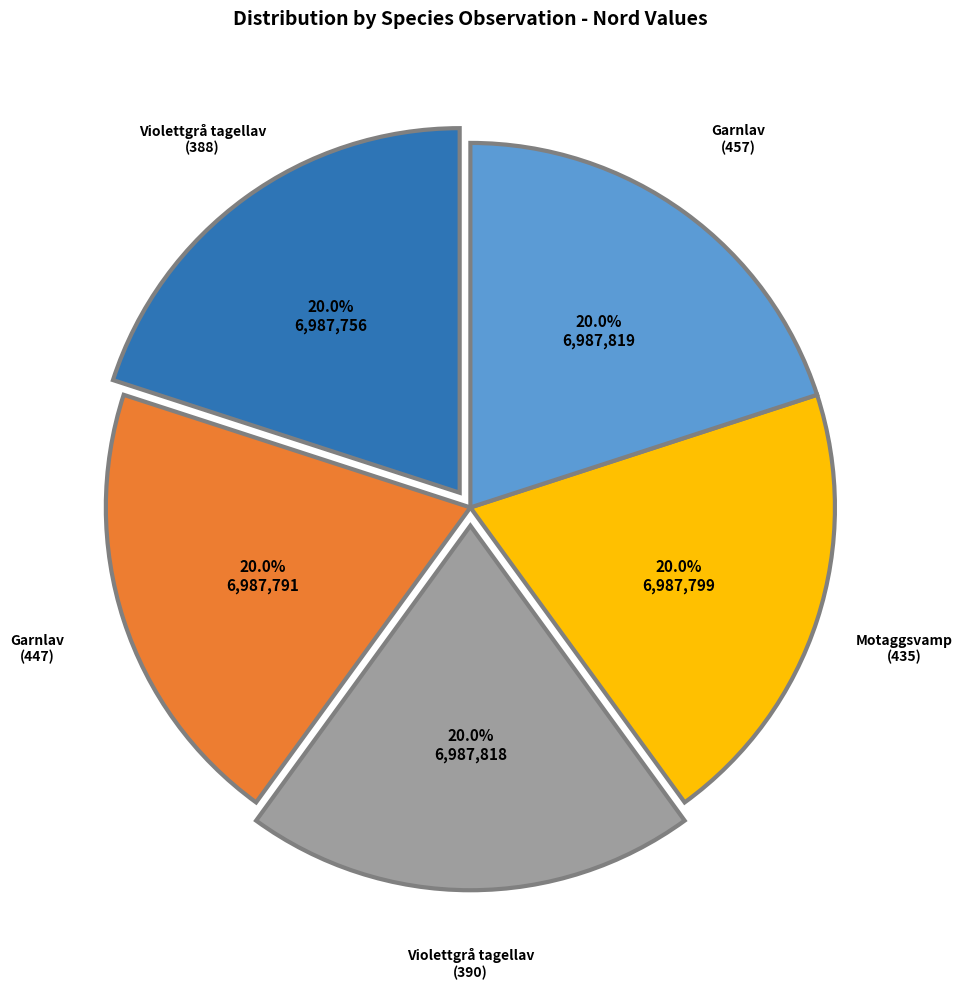

Is there a majority slice in this chart?

No